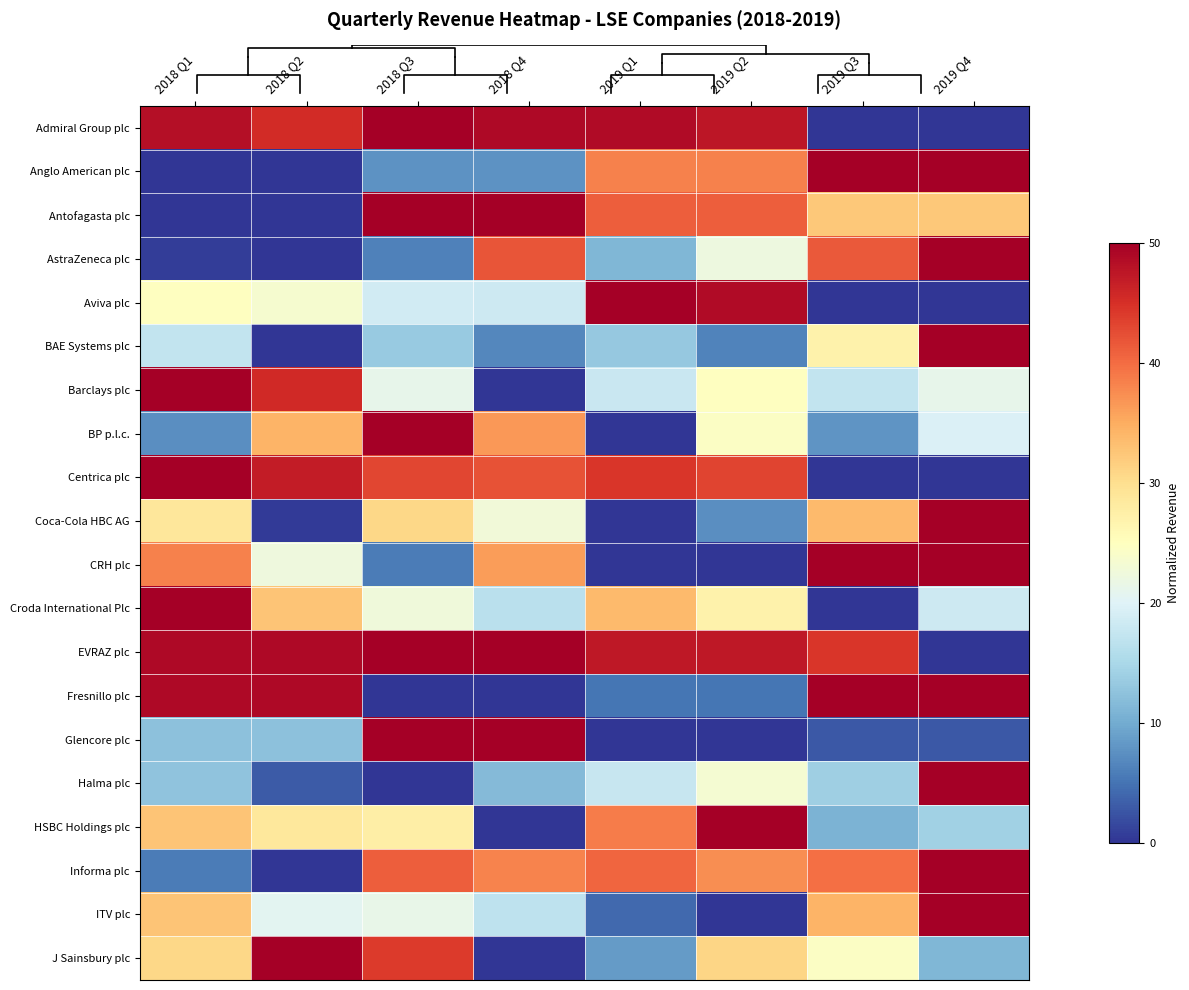

Which category has the lowest value in the Glencore plc series?

2019 Q1